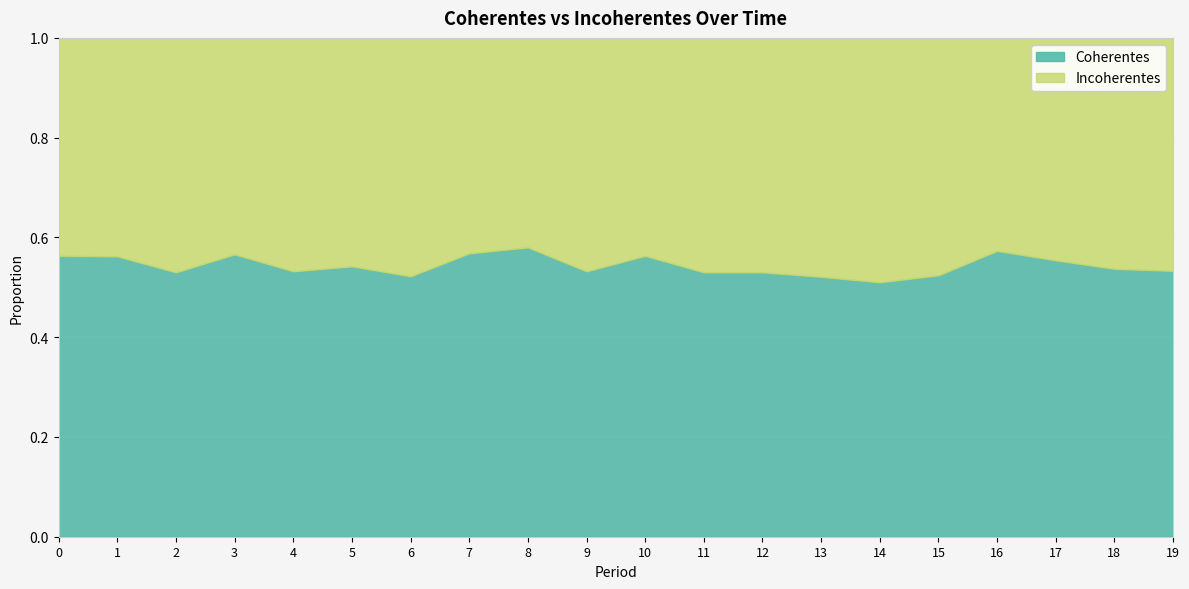

Reading right to left, transcribe all the data shown in this chart.

Coherentes: 0.5	0.5	0.6	0.6	0.5	0.5	0.5	0.5	0.5	0.6	0.5	0.6	0.6	0.5	0.5	0.5	0.6	0.5	0.6	0.6
Incoherentes: 0.5	0.5	0.4	0.4	0.5	0.5	0.5	0.5	0.5	0.4	0.5	0.4	0.4	0.5	0.5	0.5	0.4	0.5	0.4	0.4